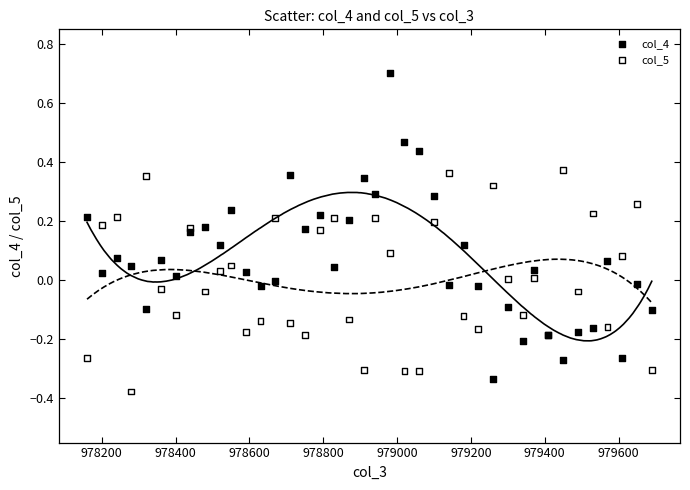

Which series contains the lowest Y value?

col_5